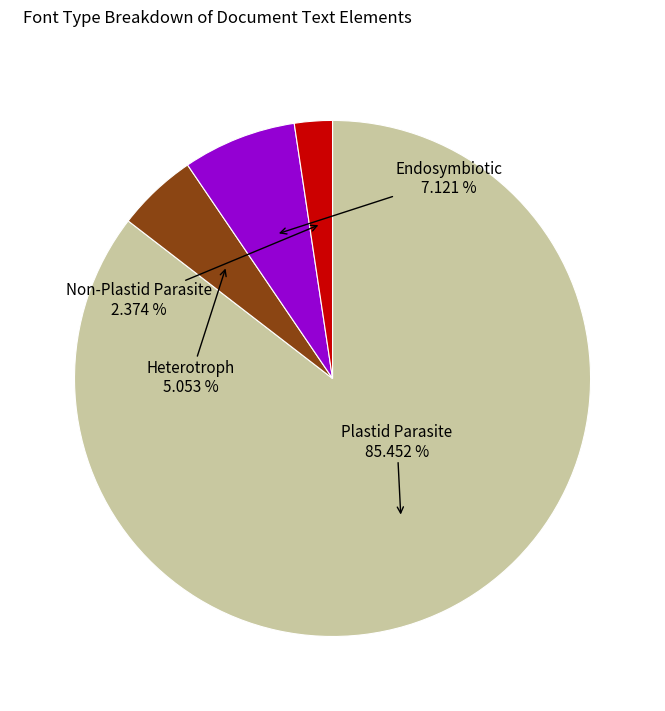

Is there any slice that represents more than half of the pie?

Yes